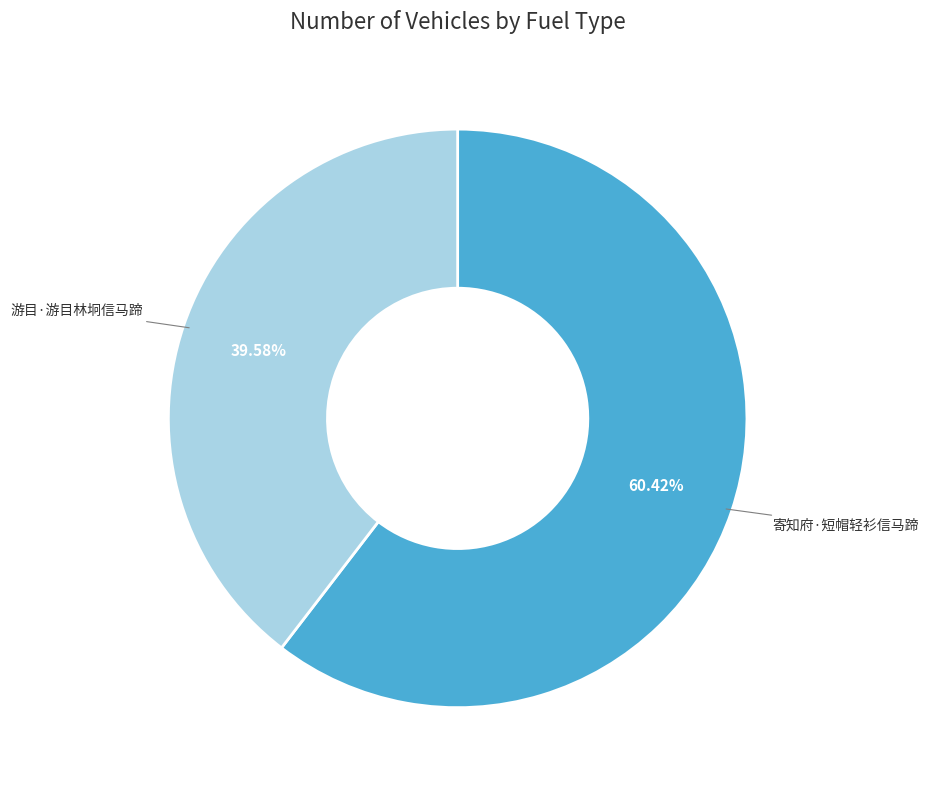

Which category has the biggest portion of the pie?

寄知府·短帽轻衫信马蹄